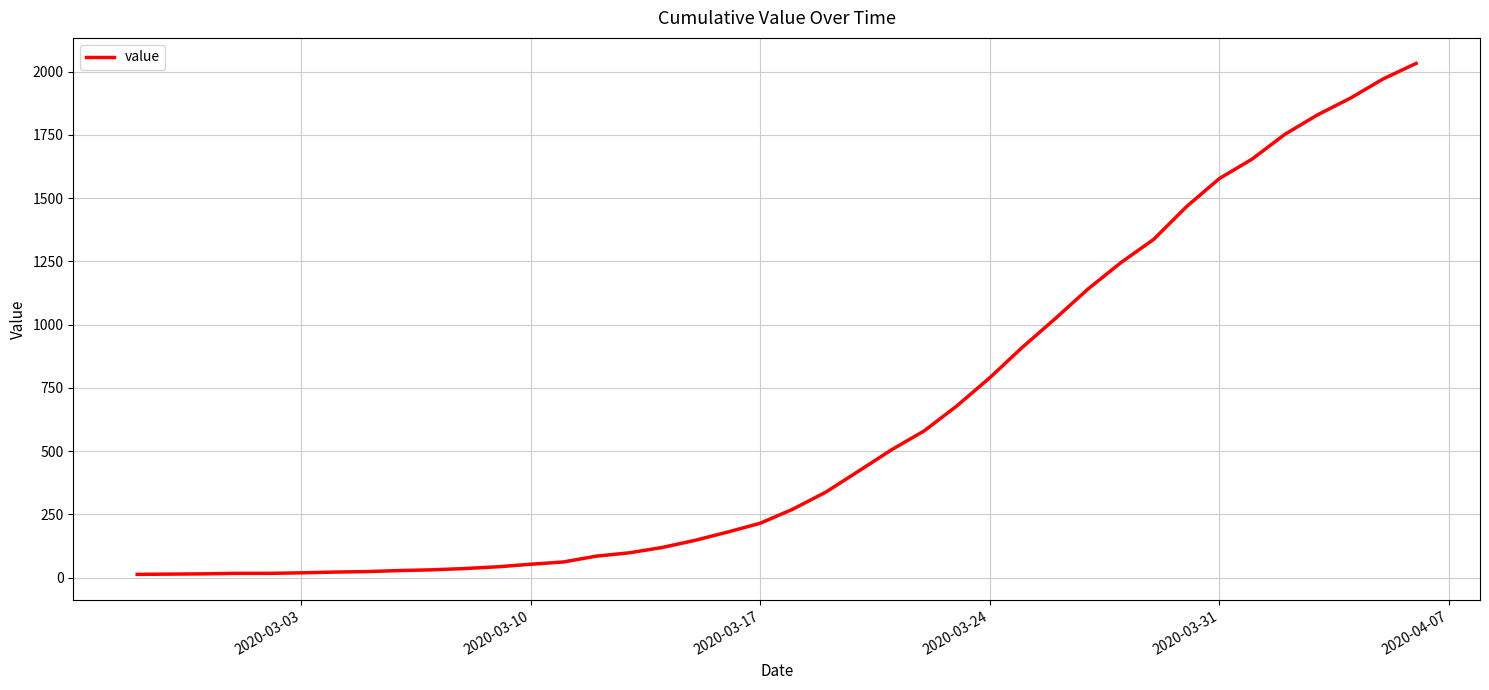

What is the difference between the maximum and minimum values?

2019